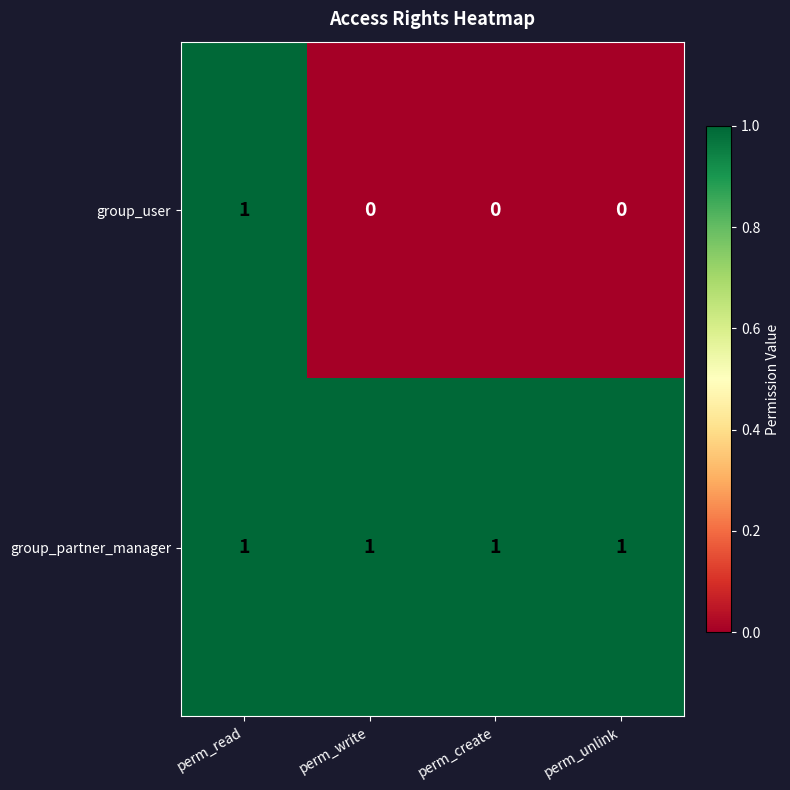

At perm_create, list the series in order from largest to smallest.

group_partner_manager, group_user